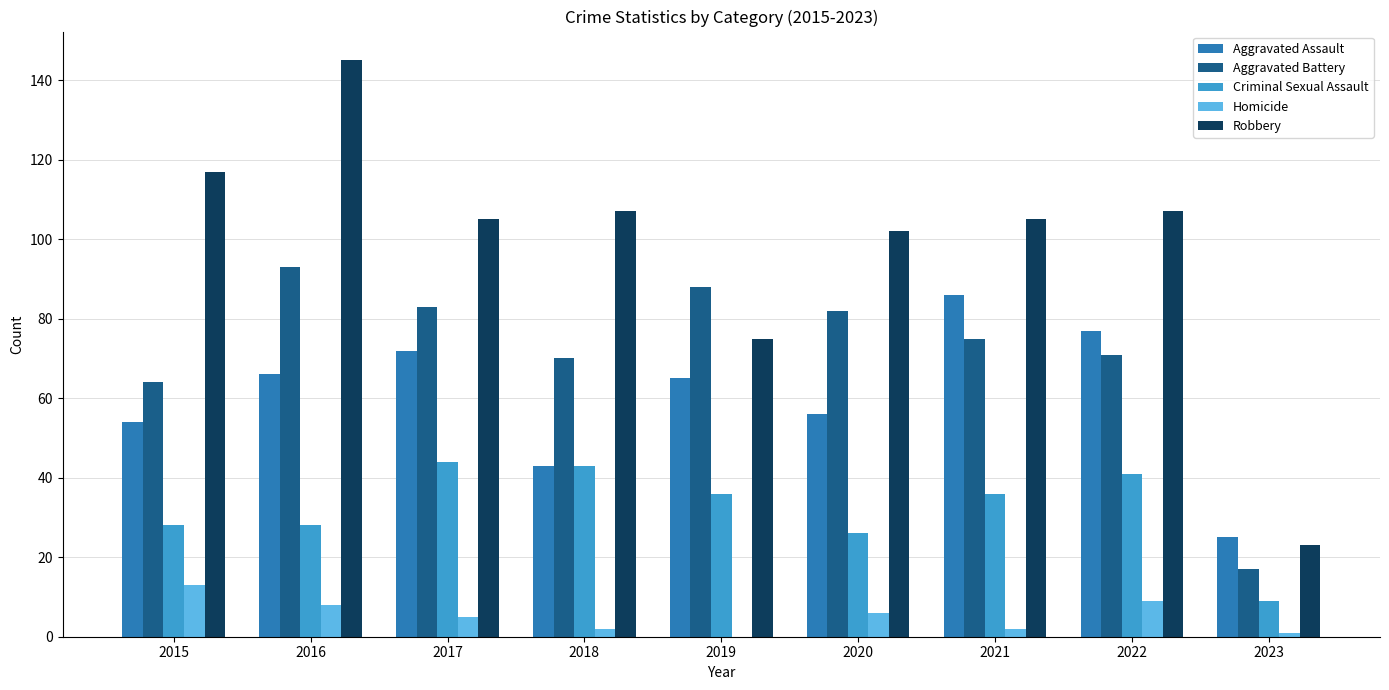

Which series changed the most between 2021 and 2023?

Robbery